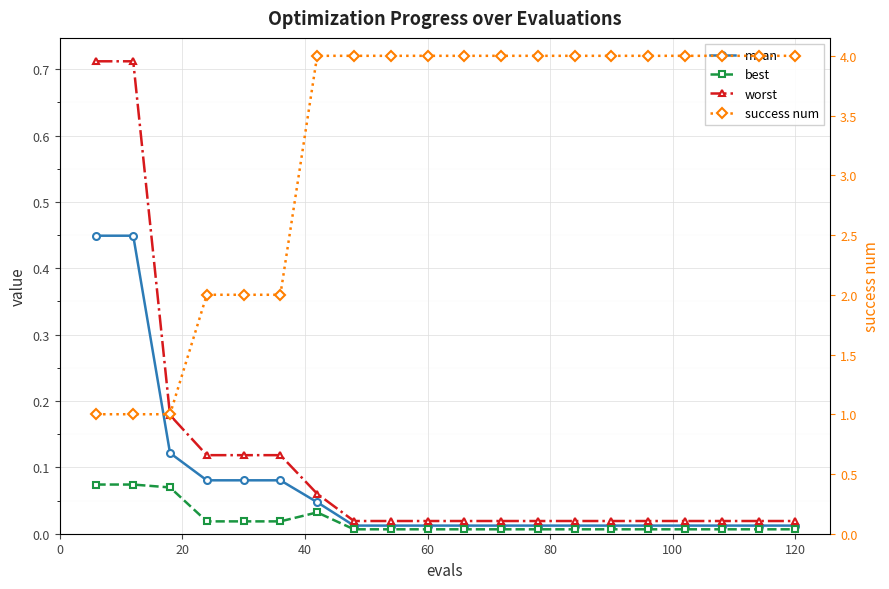

How many lines are shown in the chart?

4